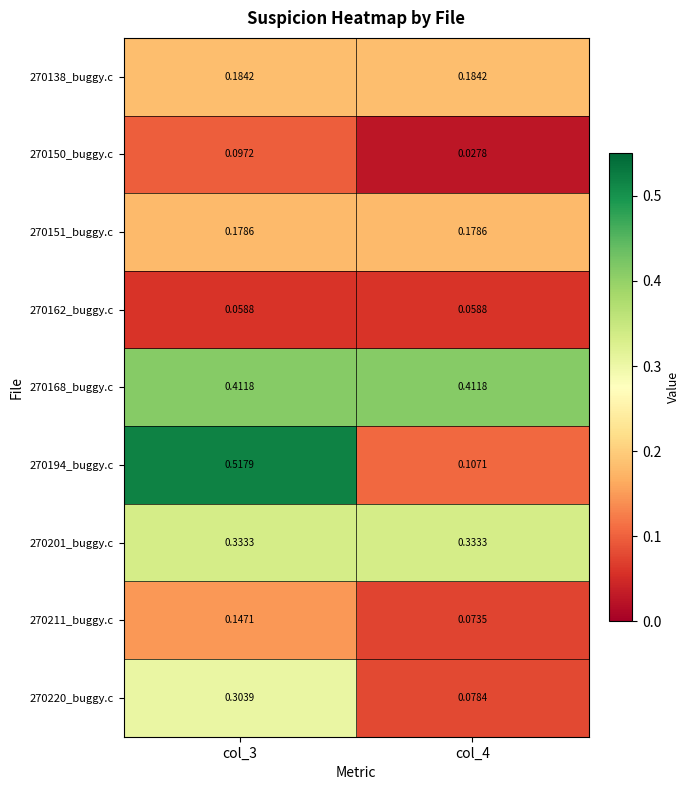

Reading left to right, list all the values displayed in this chart.

270138_buggy.c: col_3=0.2	col_4=0.2
270150_buggy.c: col_3=0.1	col_4=0.0
270151_buggy.c: col_3=0.2	col_4=0.2
270162_buggy.c: col_3=0.1	col_4=0.1
270168_buggy.c: col_3=0.4	col_4=0.4
270194_buggy.c: col_3=0.5	col_4=0.1
270201_buggy.c: col_3=0.3	col_4=0.3
270211_buggy.c: col_3=0.1	col_4=0.1
270220_buggy.c: col_3=0.3	col_4=0.1